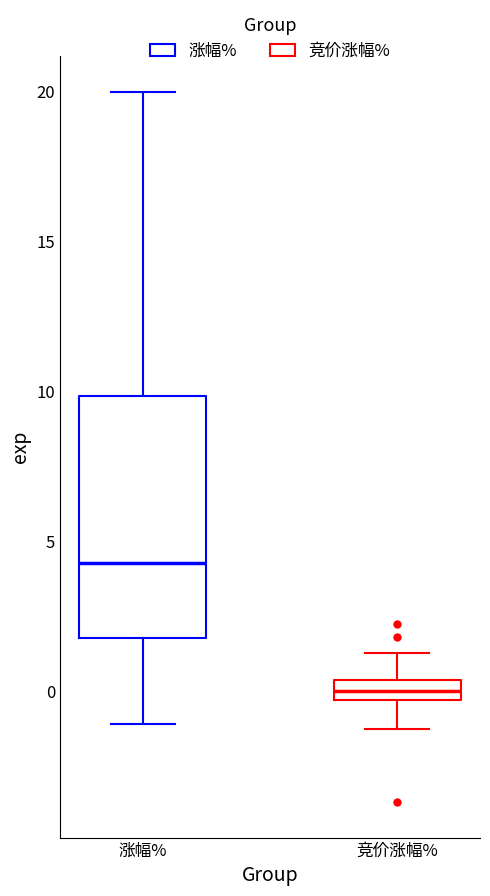

Comparing the boxes themselves (not the whiskers), which one is the tallest?

涨幅%